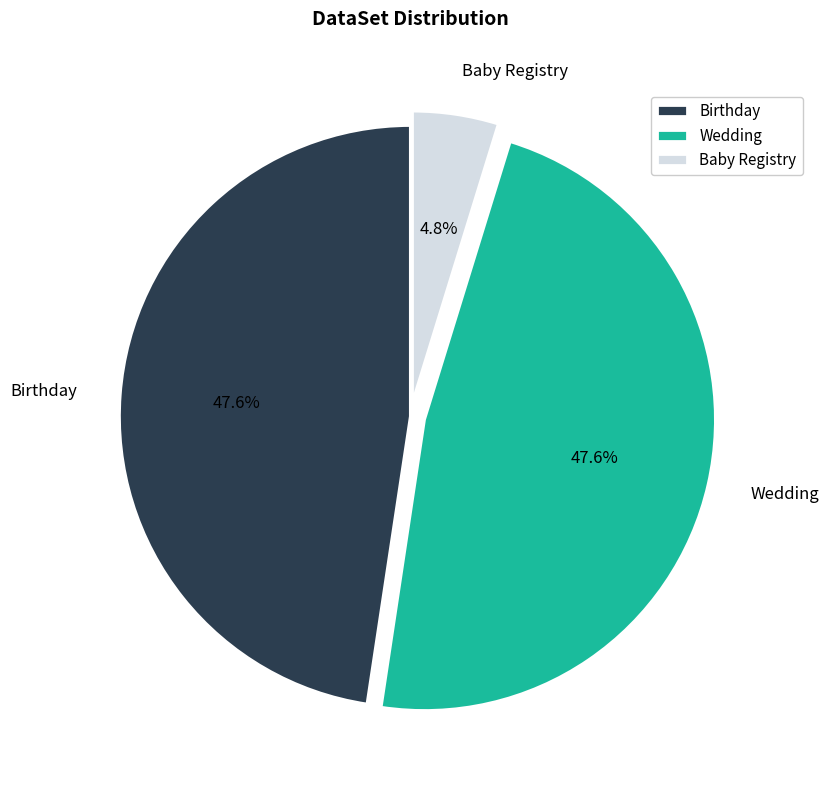

What portion of the pie excludes Baby Registry?

95.2%